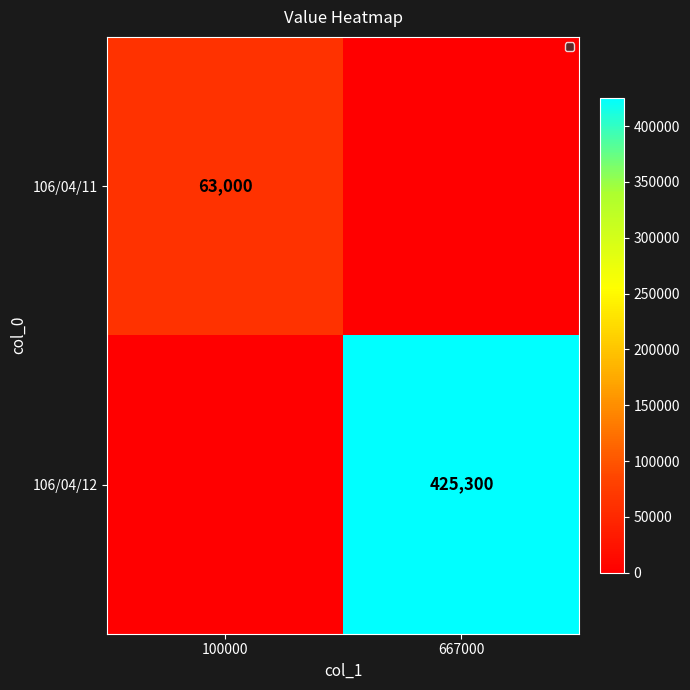

Is it true that 106/04/12 equals 262660 at 667000?

False